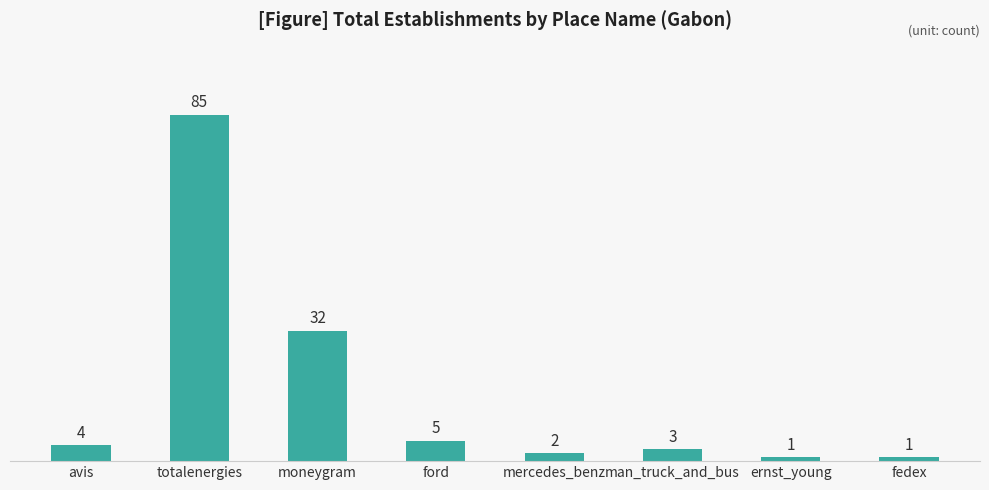

What is the sum of all values?

133